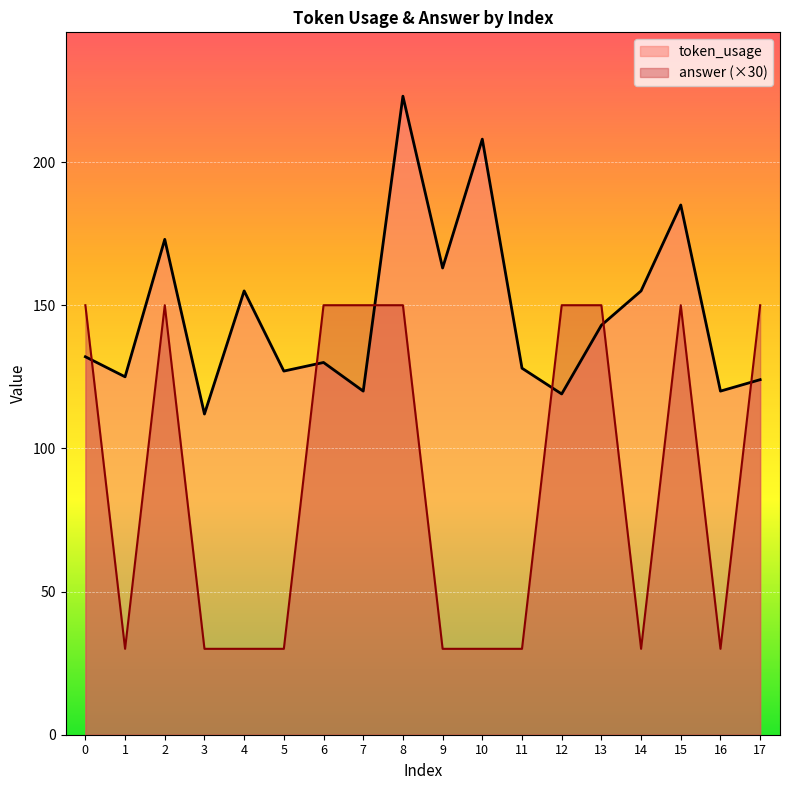

What is the value of the answer point at the 6th from the left?

30